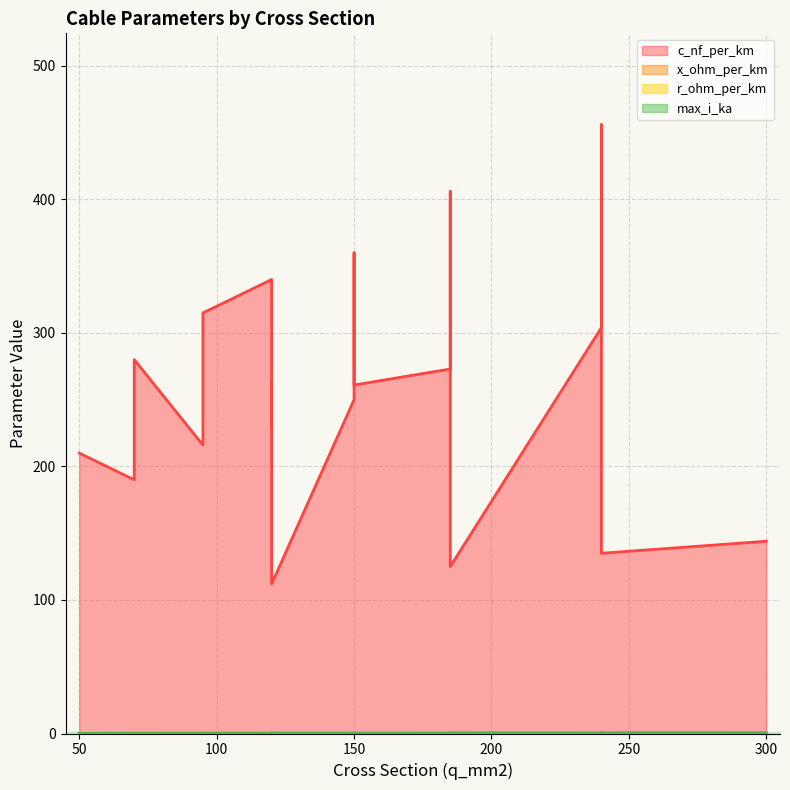

What is the difference between the second highest and minimum values in the x_ohm_per_km series?

0.1